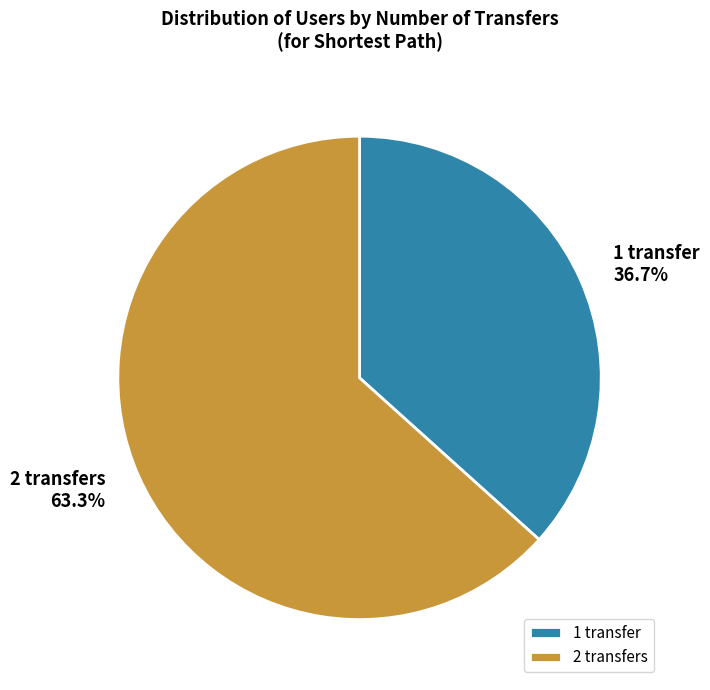

Does any single category account for the majority?

Yes